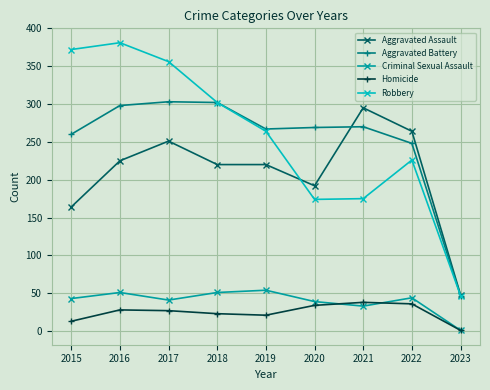

What is the sum of the Robbery values at 2015 and 2022?

598